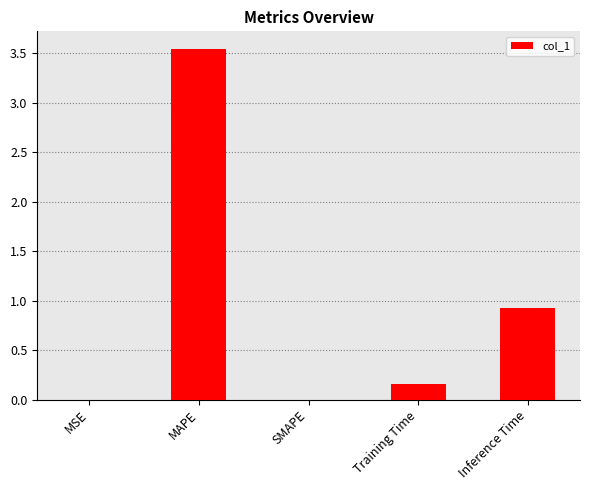

What value does the data have at Inference Time?

0.9